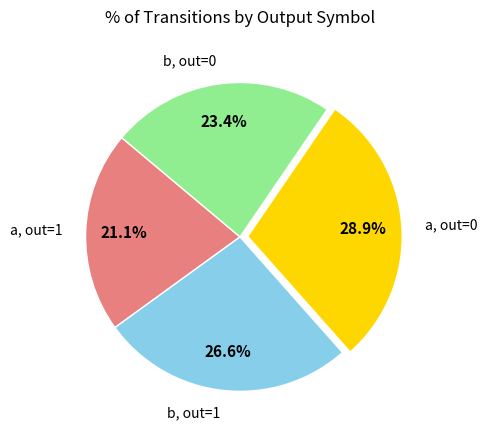

Is there a majority slice in this chart?

No